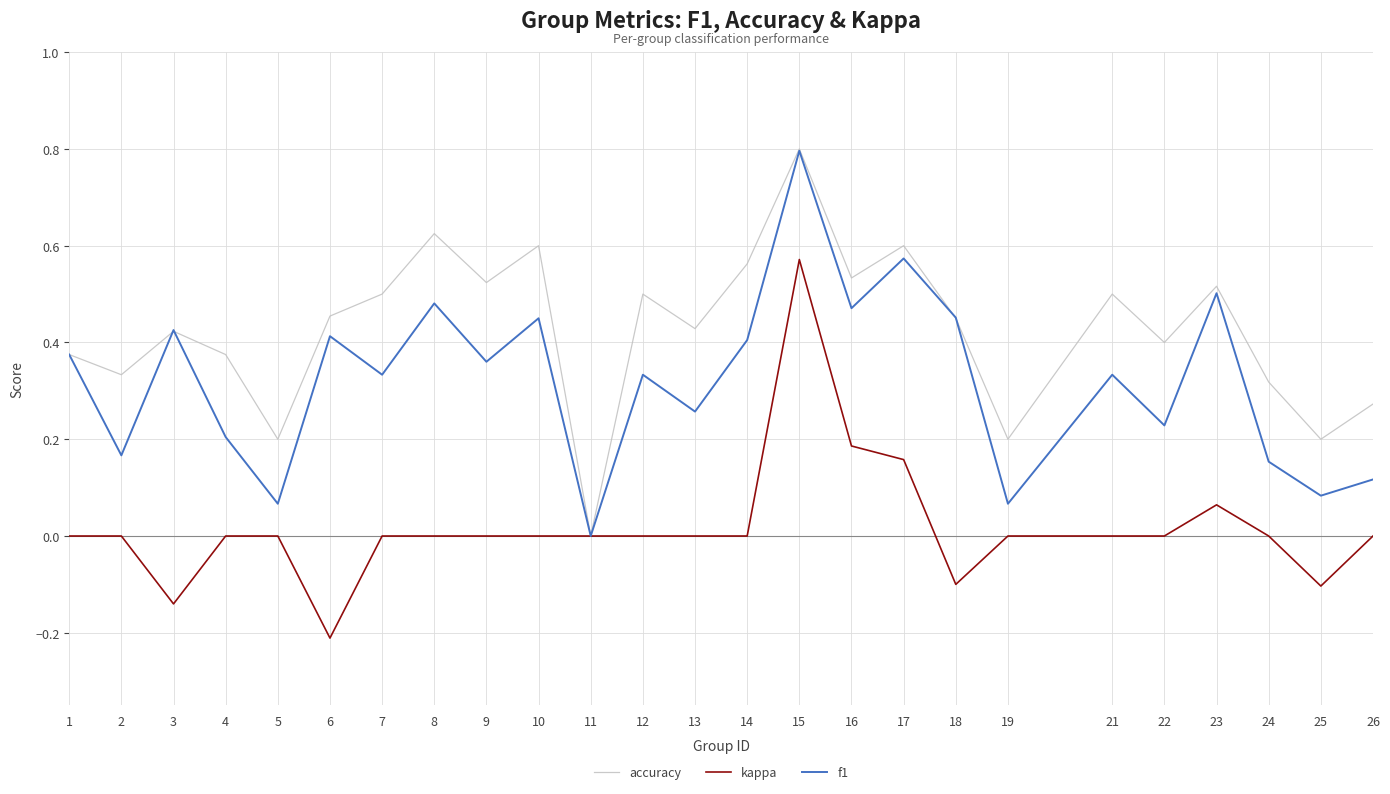

Between 14 and 24, which series saw the biggest shift?

f1